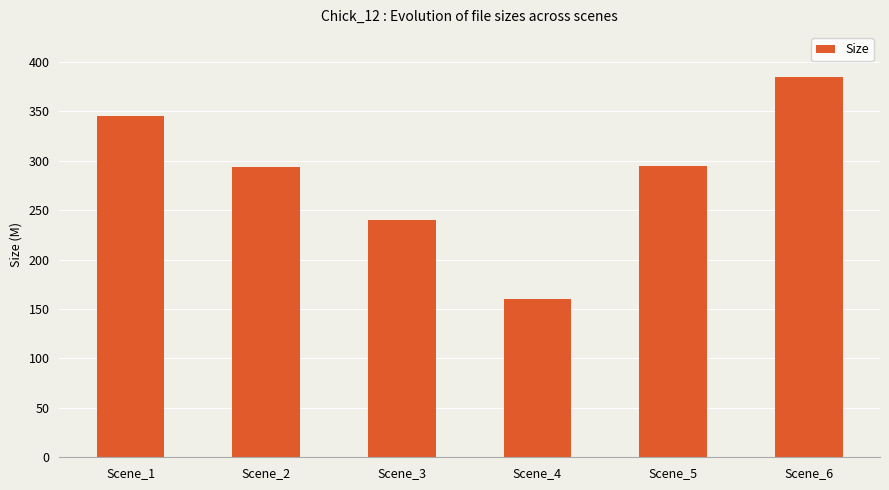

What is the sum of all values?

1718.1